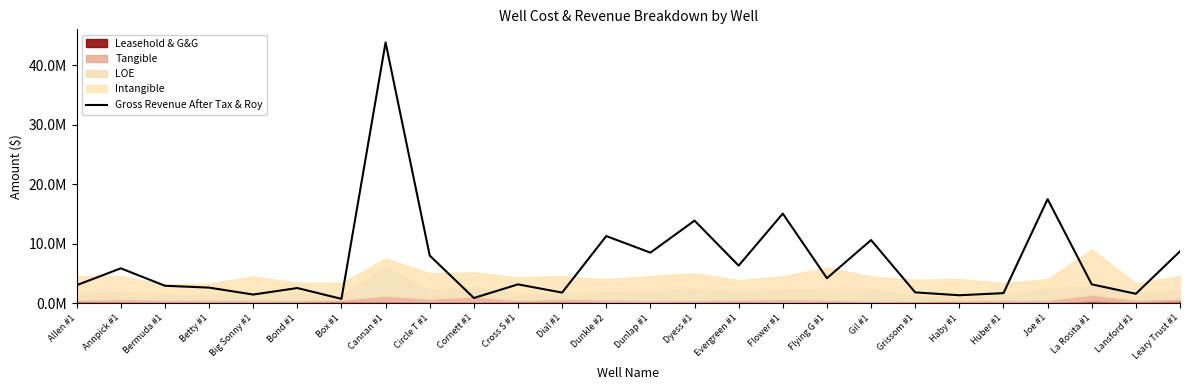

List the labels in order of value, largest first.

Cannan #1, Joe #1, Flower #1, Dyess #1, Dunkle #2, Gil #1, Leary Trust #1, Dunlap #1, Circle T #1, Evergreen #1, Annpick #1, Flying G #1, La Rosita #1, Cross S #1, Allen #1, Bermuda #1, Betty #1, Bond #1, Grissom #1, Dial #1, Huber #1, Lansford #1, Big Sonny #1, Haby #1, Cornett #1, Box #1